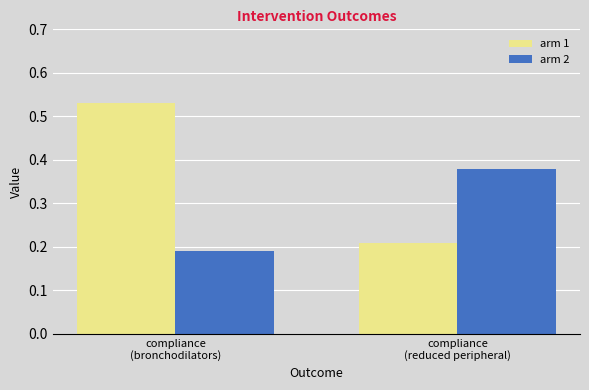

How many bars are there in each group?

2